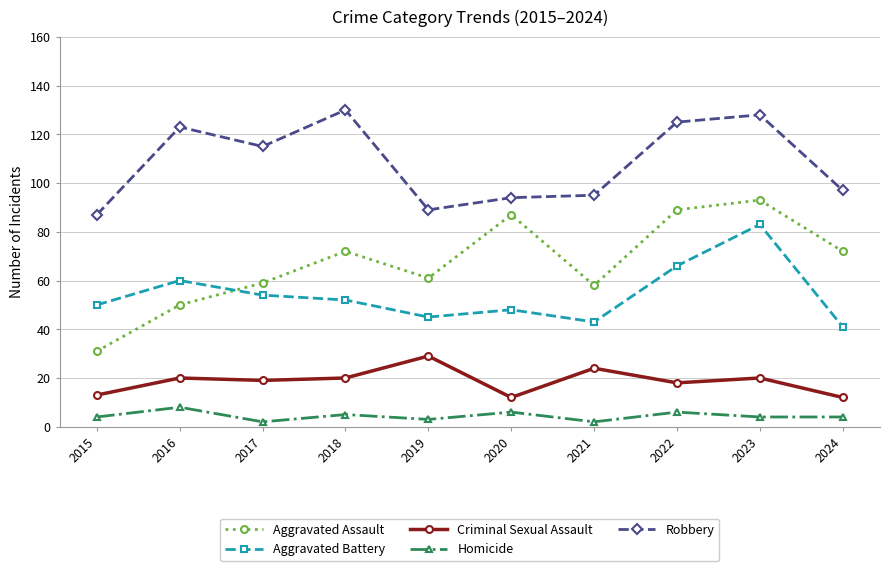

True or false: Aggravated Assault and Robbery intersect in this chart.

False